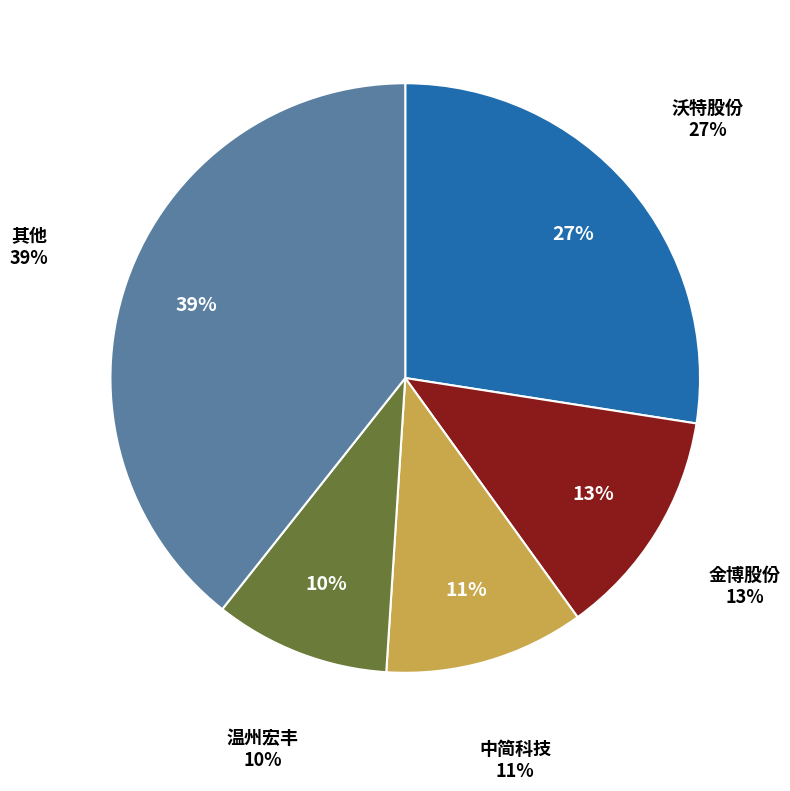

Is there any slice that represents more than half of the pie?

No